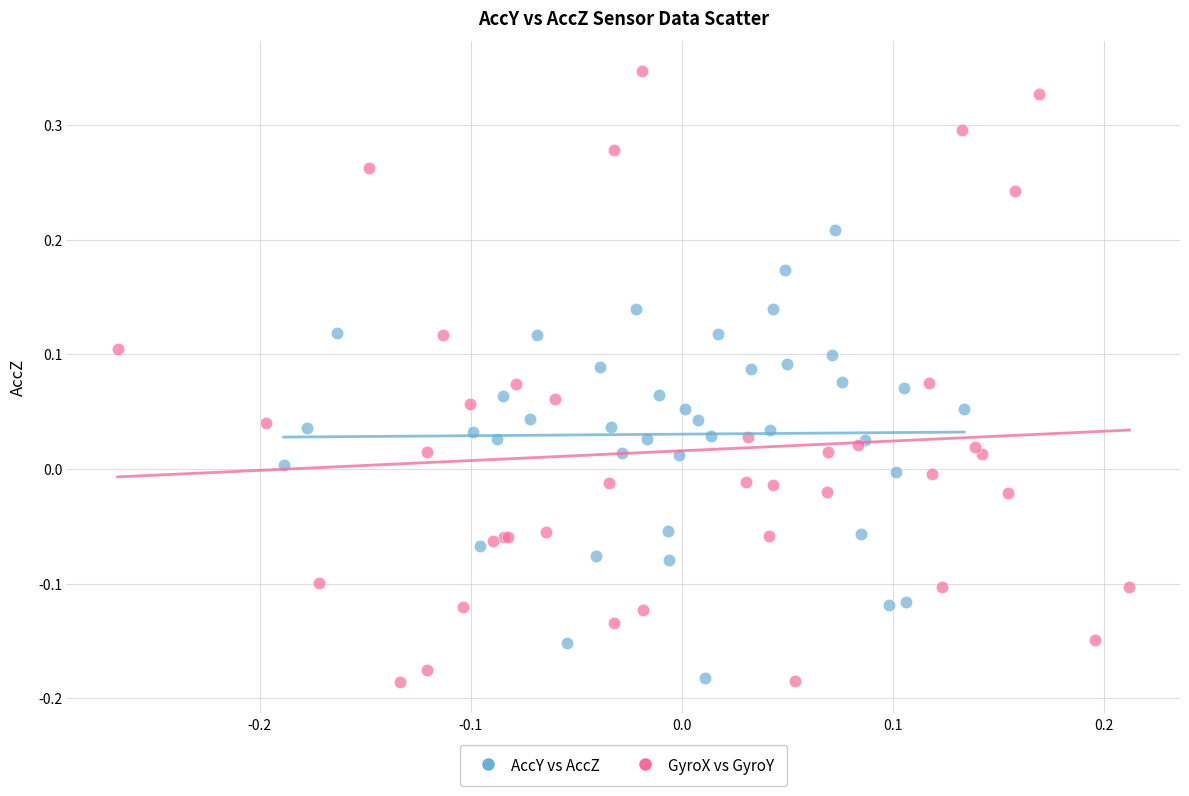

Which series has the largest Y range (max minus min)?

GyroX vs GyroY